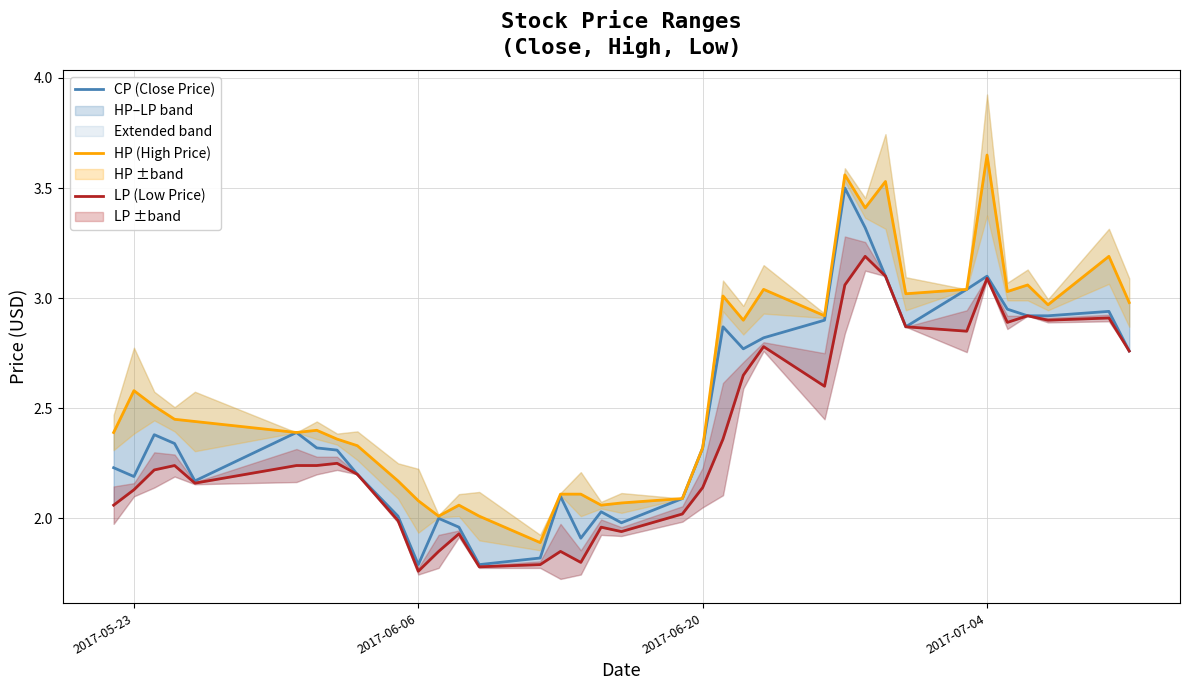

The value of CP (Close Price) at 29 is 4.4. True or false?

False